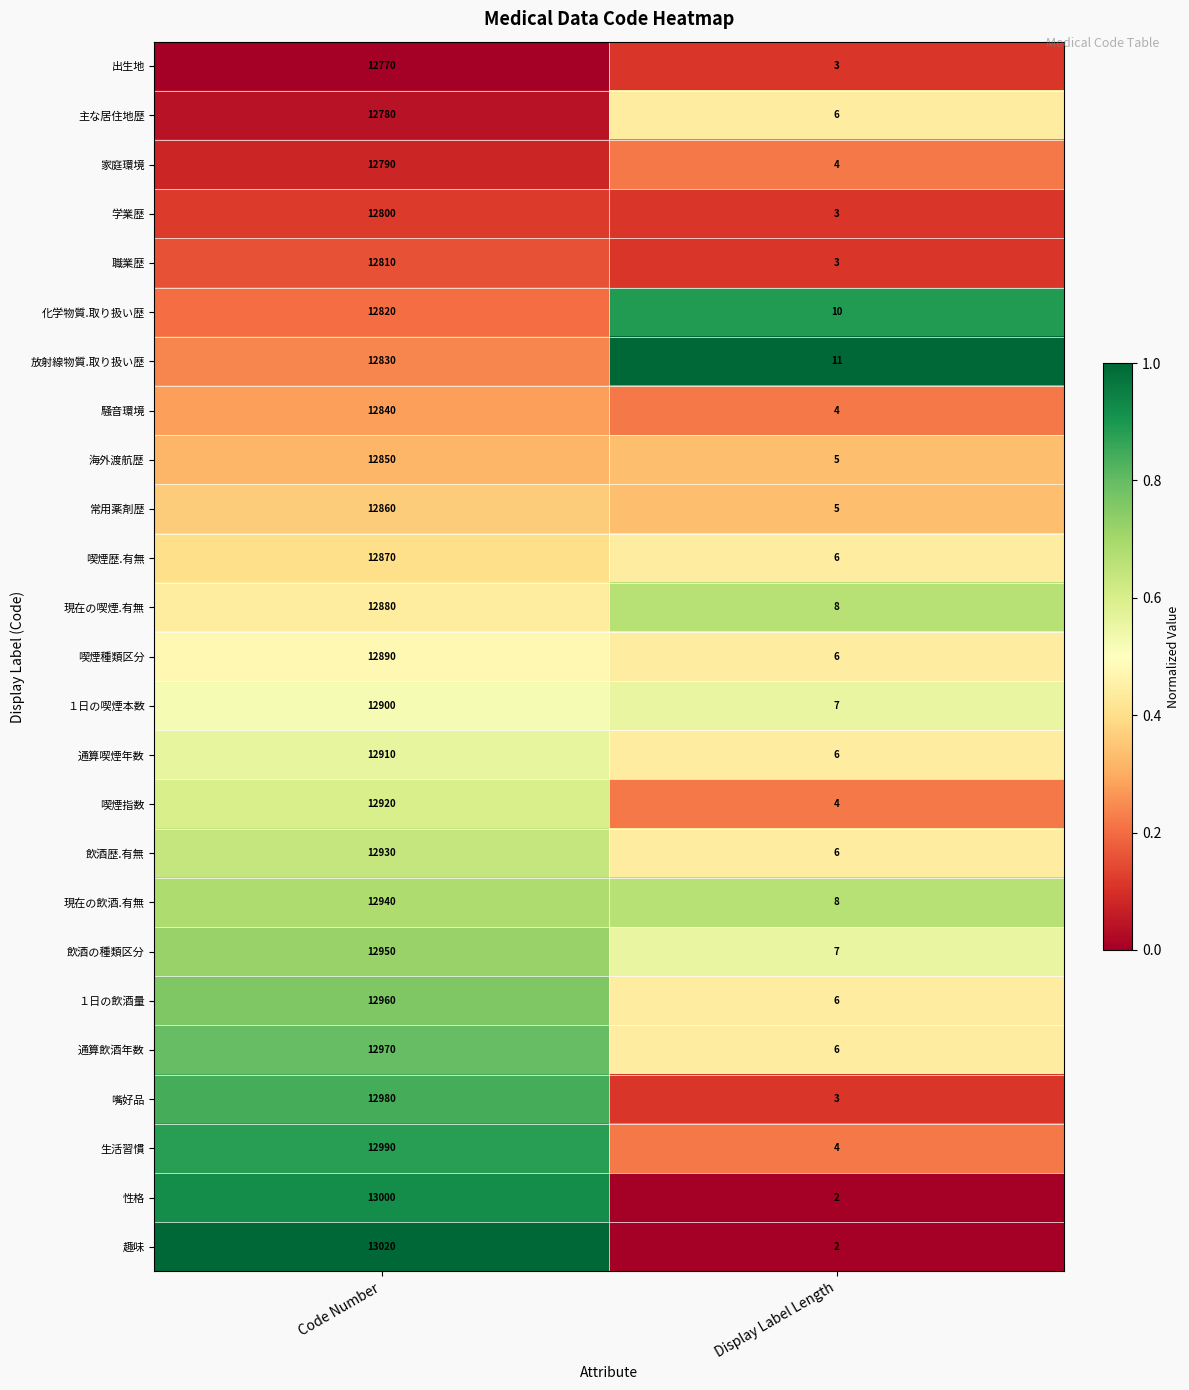

How many distinct data groups are displayed?

25